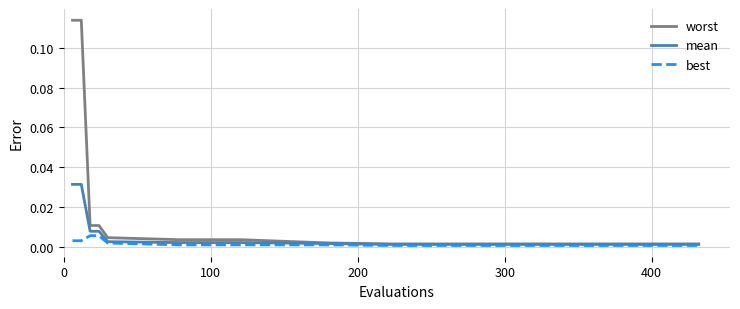

Does the chart display data point markers on the line(s)?

No